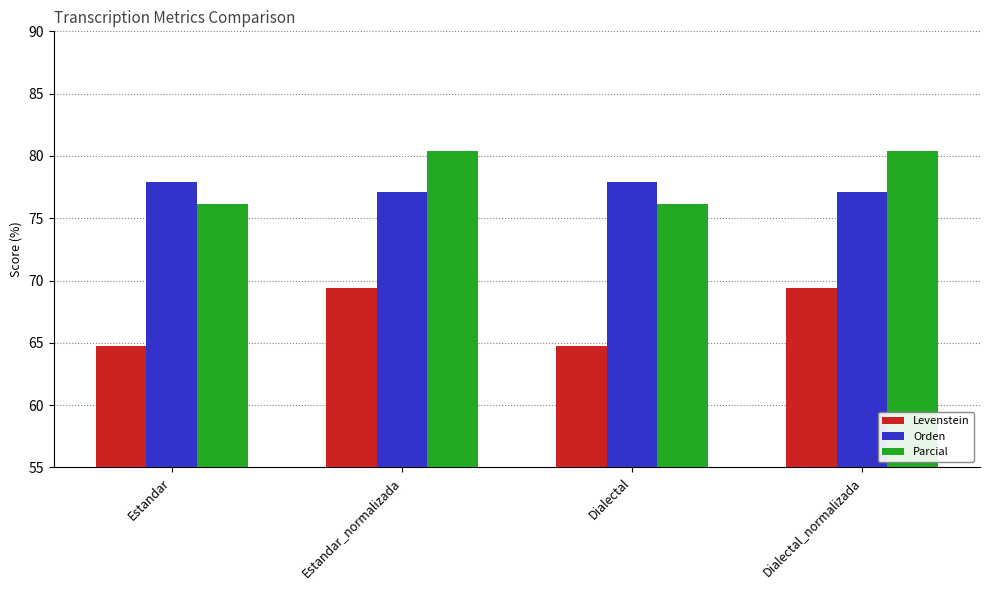

Where does the Levenstein series first go above 69?

Estandar_normalizada